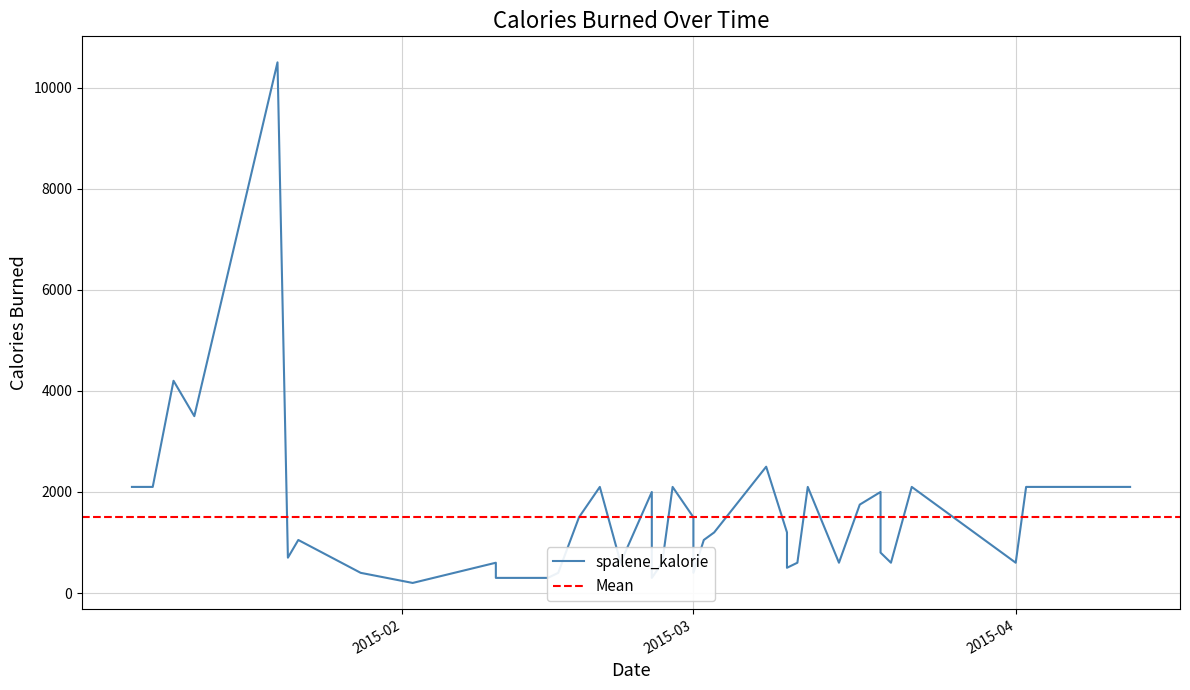

Where is the data nearest to the value 5350?

2015-01-10